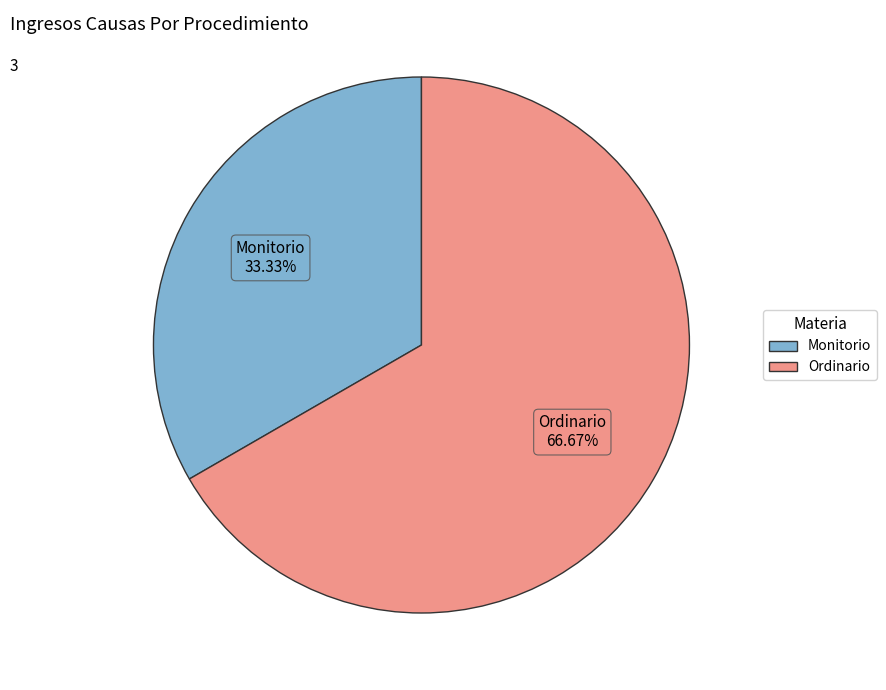

To the nearest percent, what is the difference between the largest and smallest slice percentages?

33%